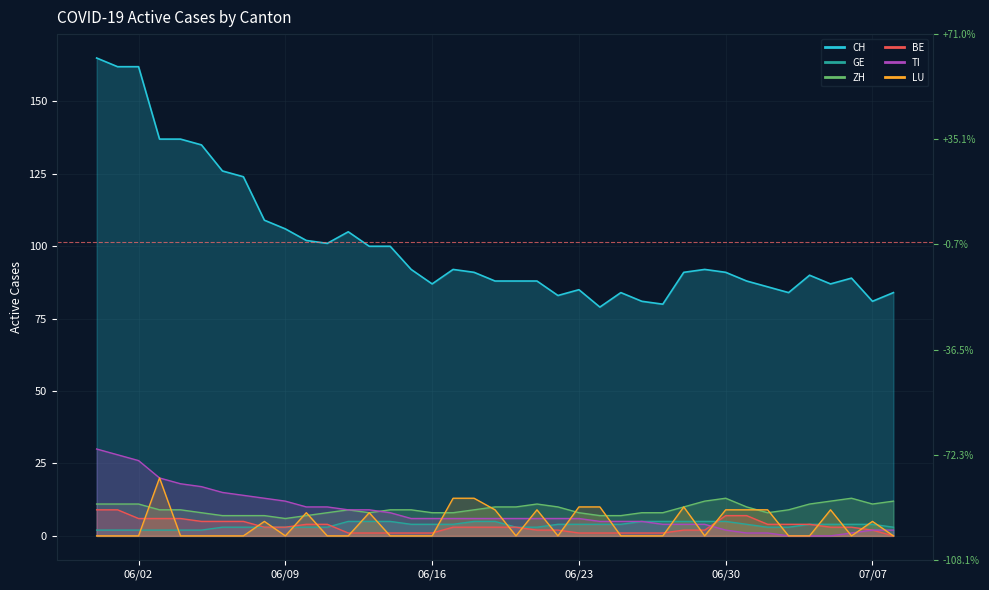

What value does the GE series have at 06/02?

2